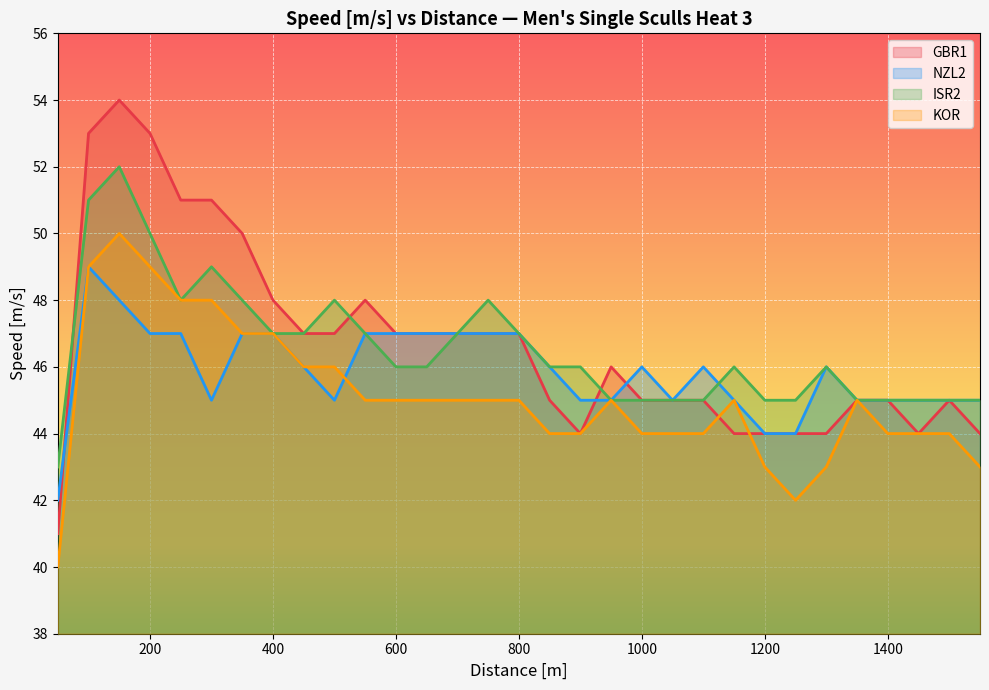

How many times do GBR1 and NZL2 cross each other?

3